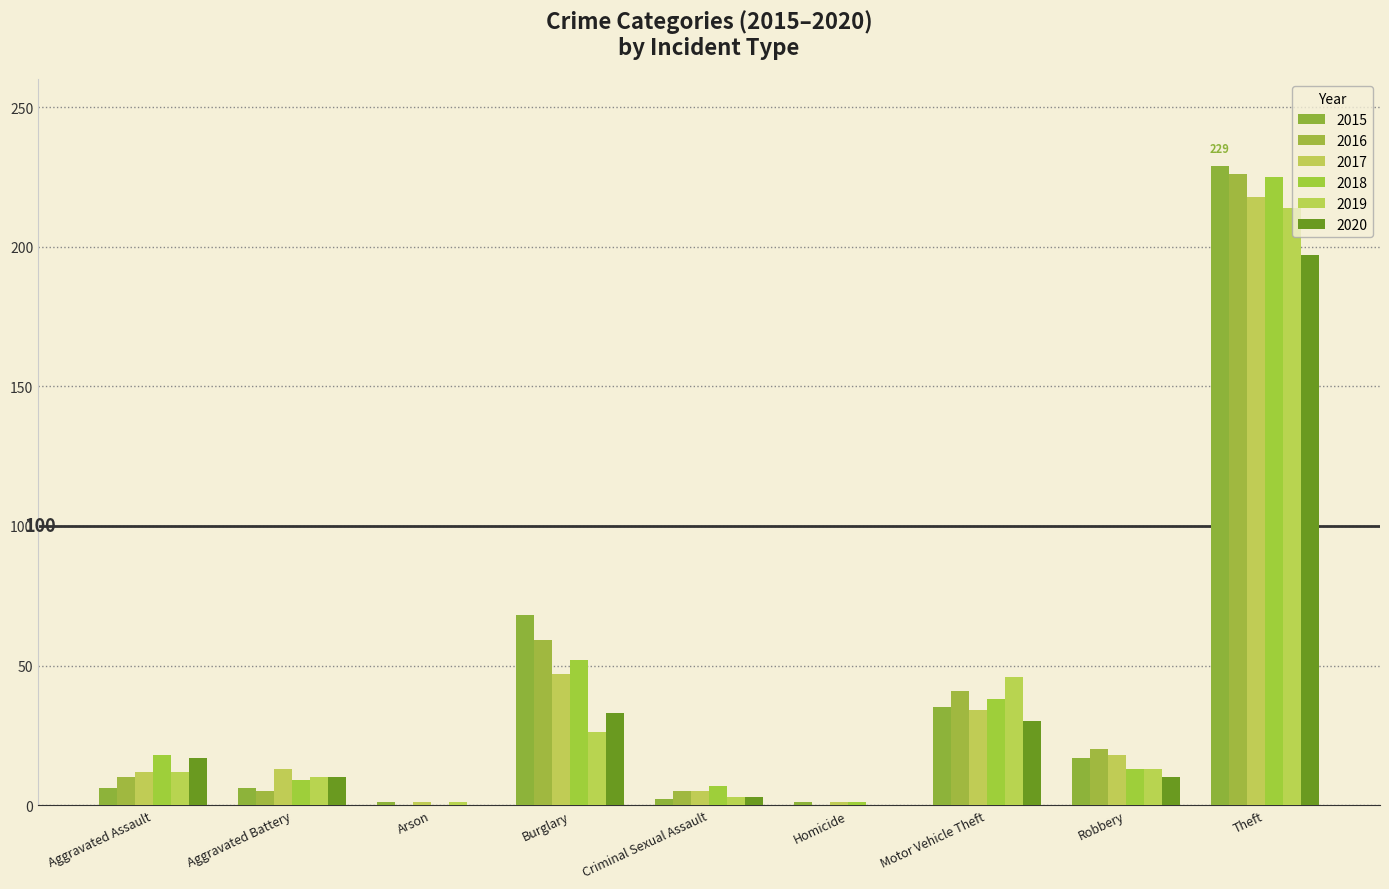

What is the total value across all series at Robbery?

91